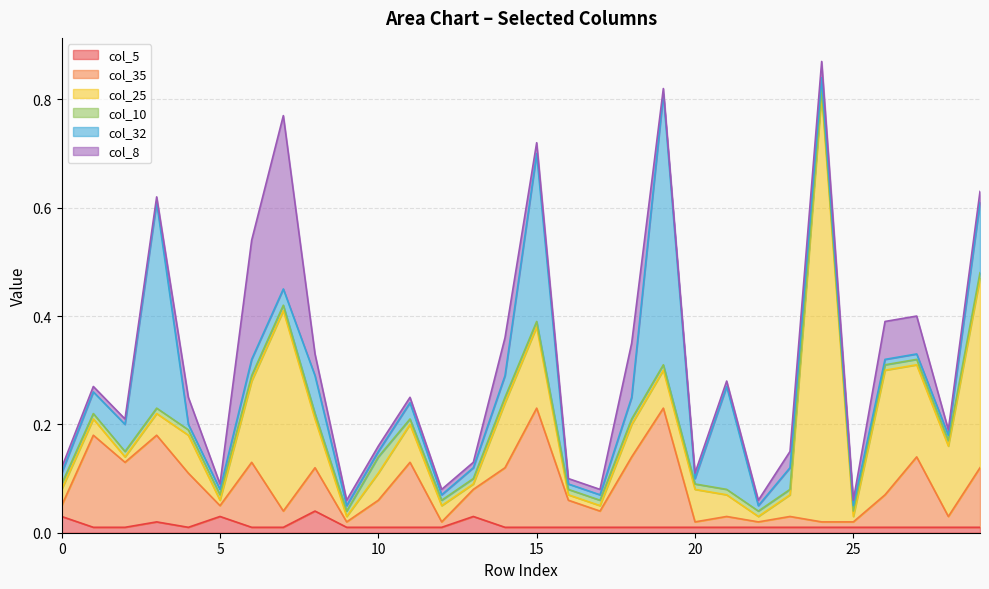

How many series are shown in this chart?

6